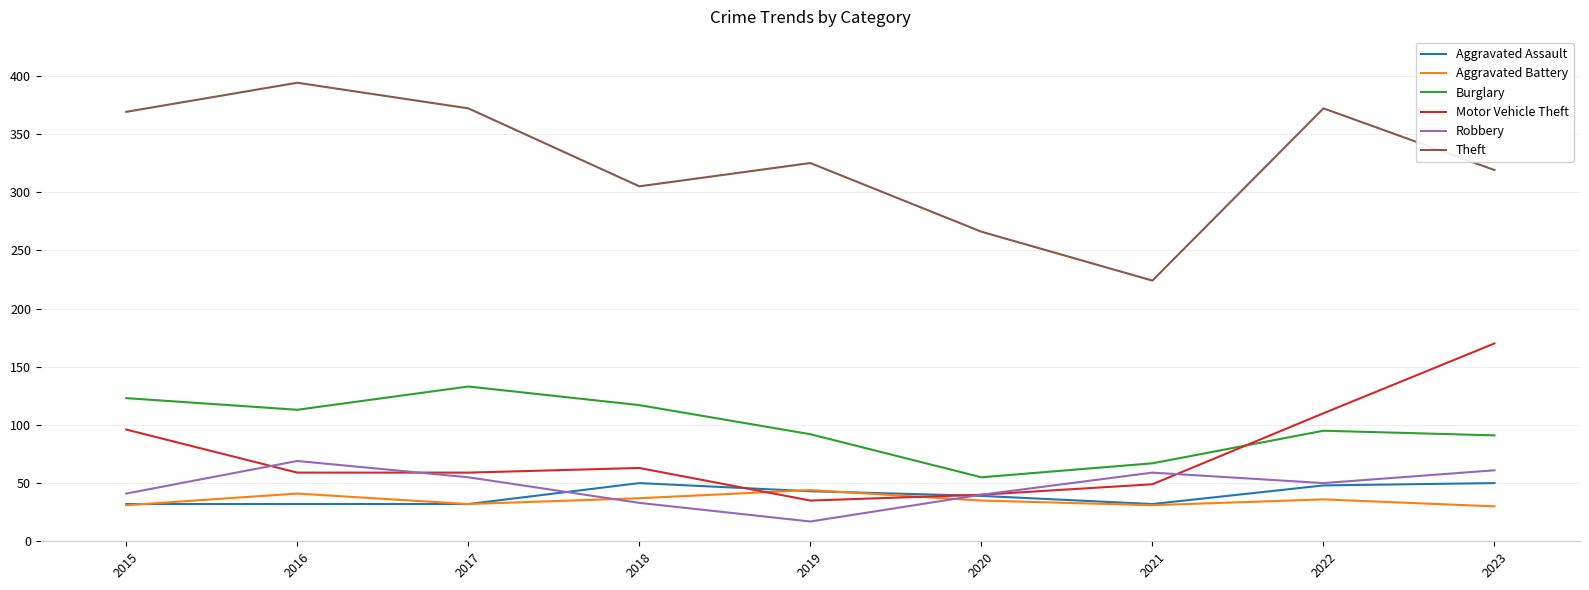

Does the chart display data point markers on the line(s)?

No